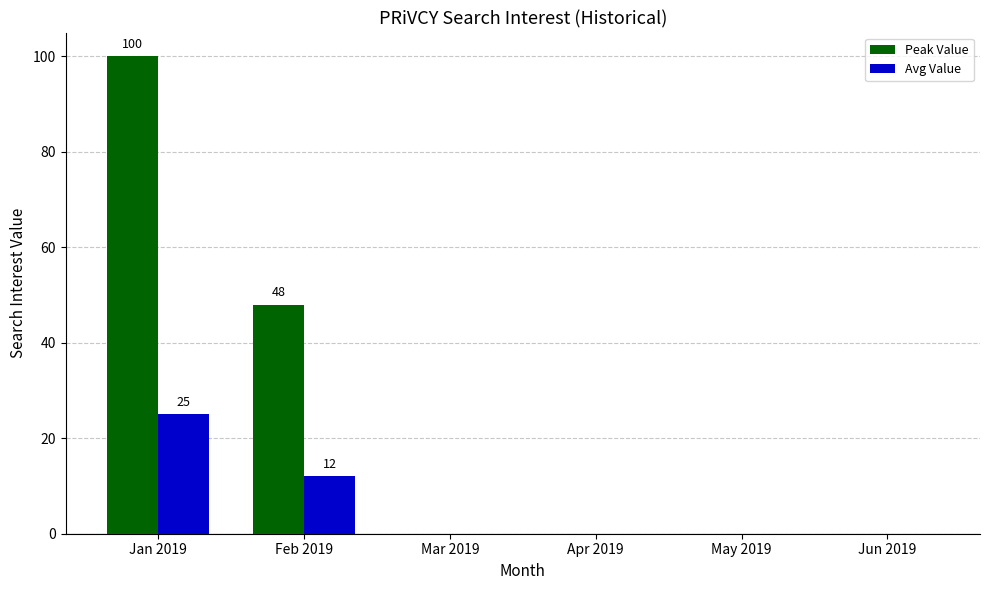

What are all the series names shown in the legend?

Peak Value, Avg Value